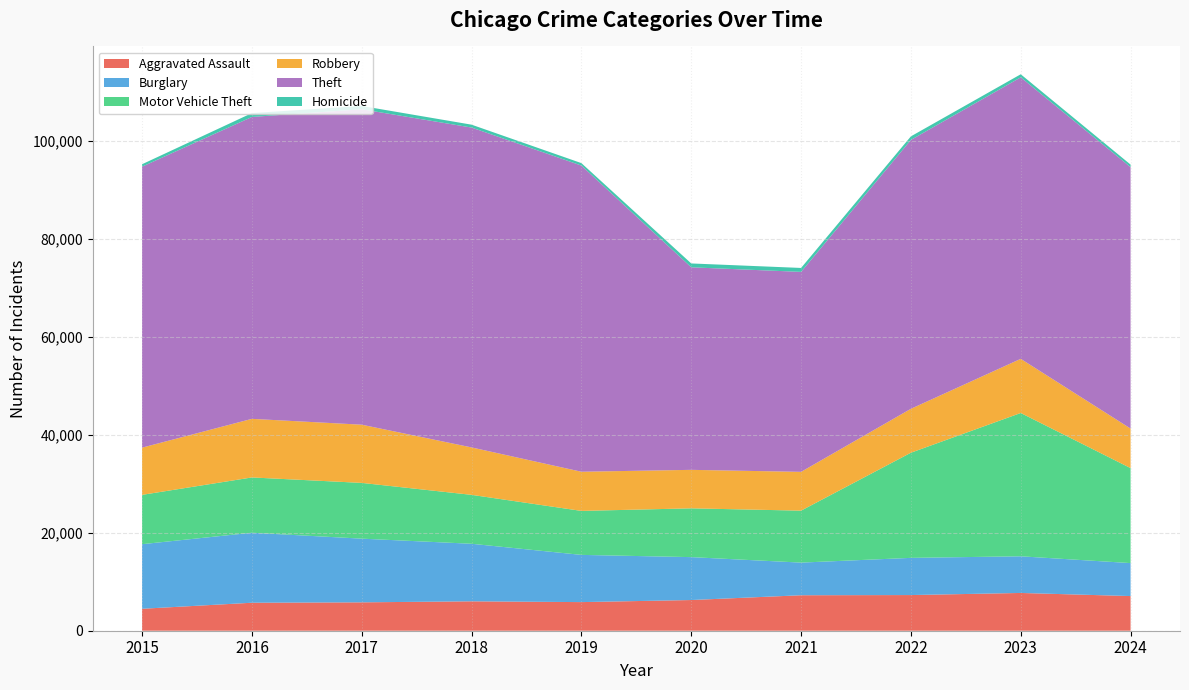

Reading left to right, what are all the values shown in this chart?

Aggravated Assault: 2015=4480	2016=5713	2017=5793	2018=6002	2019=5841	2020=6265	2021=7242	2022=7280	2023=7710	2024=7075
Burglary: 2015=13184	2016=14289	2017=13001	2018=11747	2019=9638	2020=8758	2021=6662	2022=7592	2023=7481	2024=6730
Motor Vehicle Theft: 2015=10068	2016=11285	2017=11380	2018=9985	2019=8978	2020=9959	2021=10604	2022=21463	2023=29251	2024=19388
Robbery: 2015=9638	2016=11960	2017=11880	2018=9681	2019=7995	2020=7855	2021=7920	2022=8963	2023=11053	2024=8072
Theft: 2015=57351	2016=61623	2017=64386	2018=65290	2019=62495	2020=41343	2021=40816	2022=54887	2023=57460	2024=53359
Homicide: 2015=496	2016=786	2017=672	2018=588	2019=499	2020=787	2021=804	2022=725	2023=626	2024=521